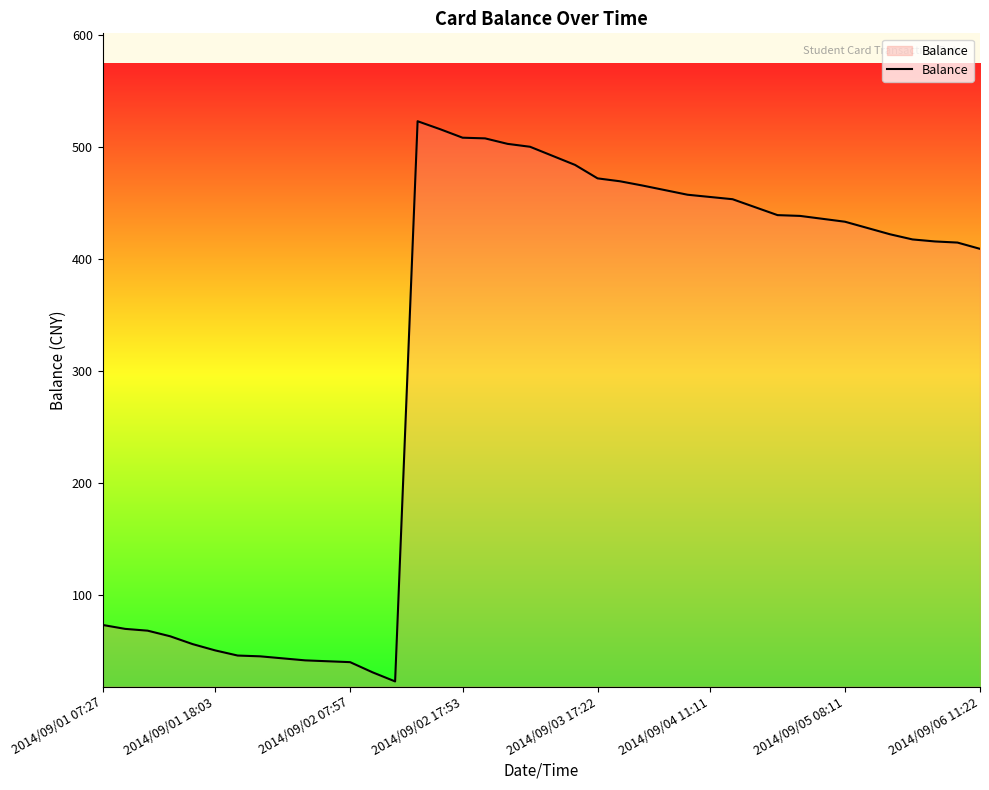

What is the average value?

316.6